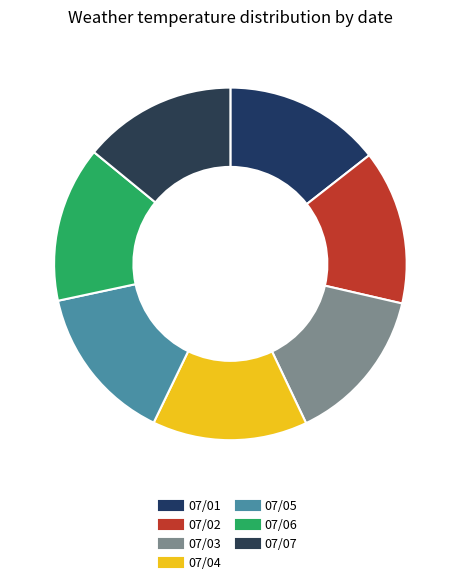

How many slices are in this pie chart?

7